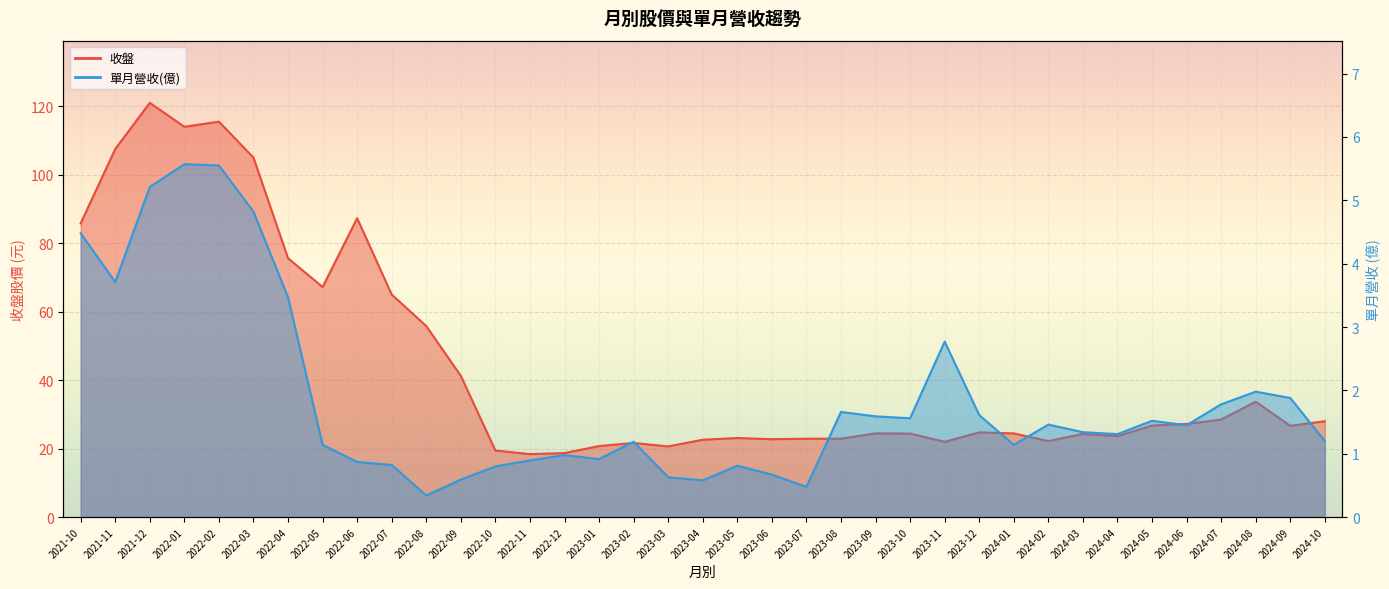

At how many categories does at least one series exceed 108?

3